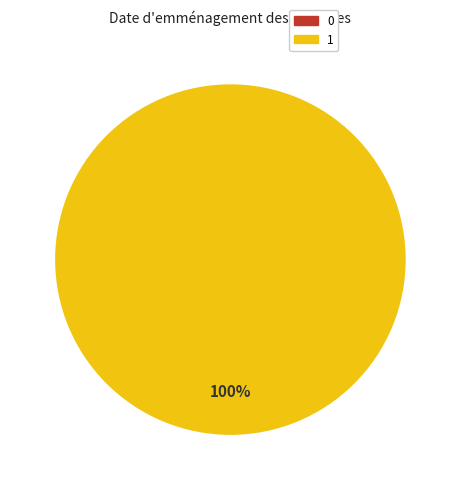

How many slices are in this pie chart?

2